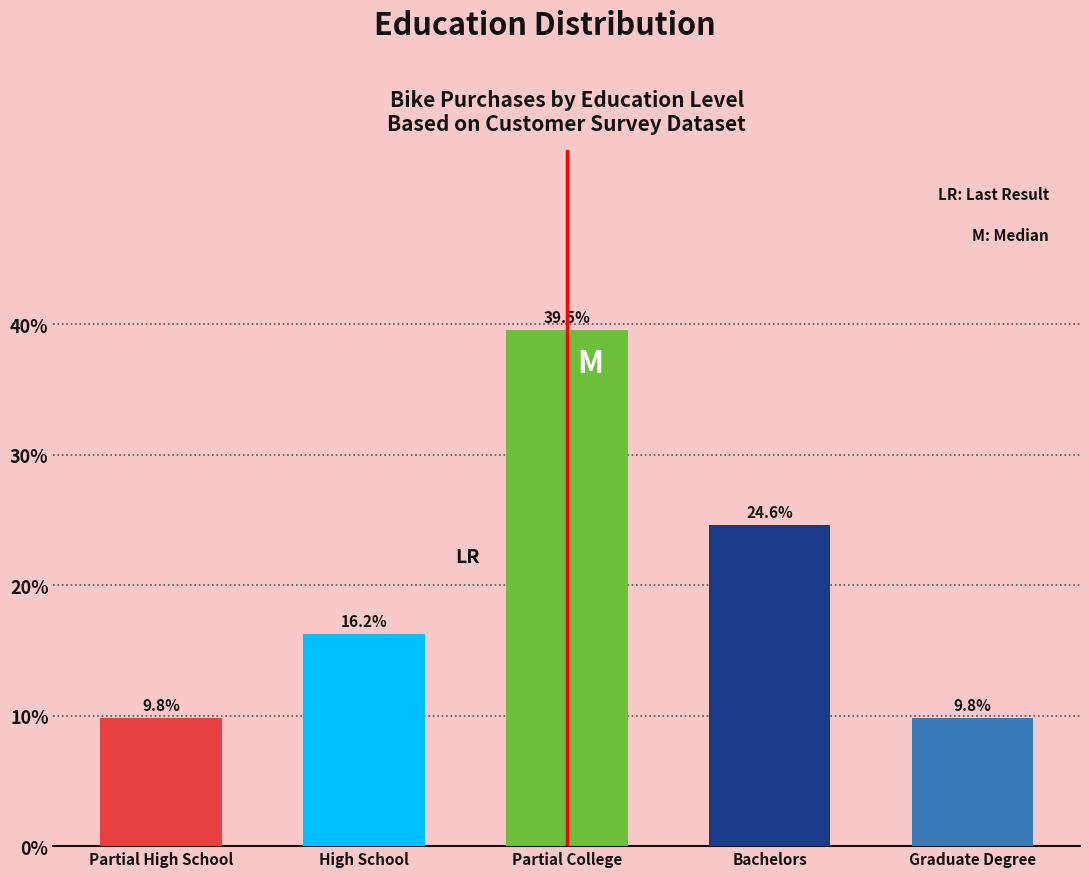

The value of Avg Age at High School is 56.8. True or false?

False